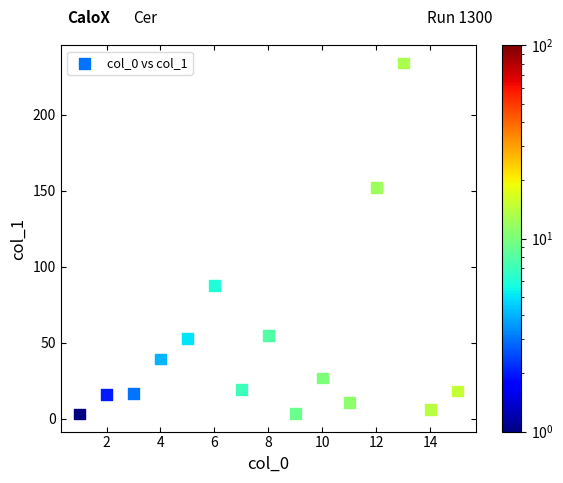

What is the range of X values (max minus min)?

14.0